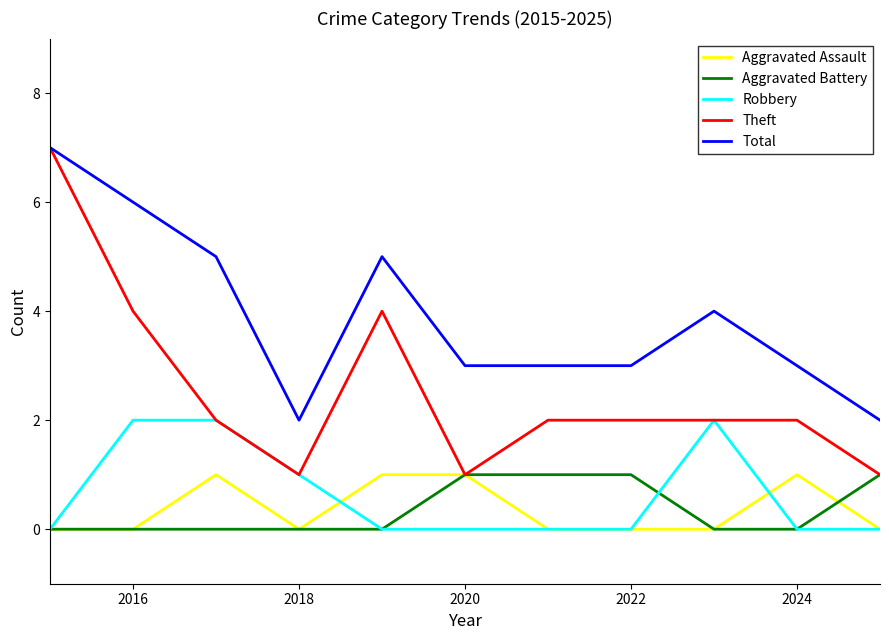

What is the maximum value shown in the chart?

7